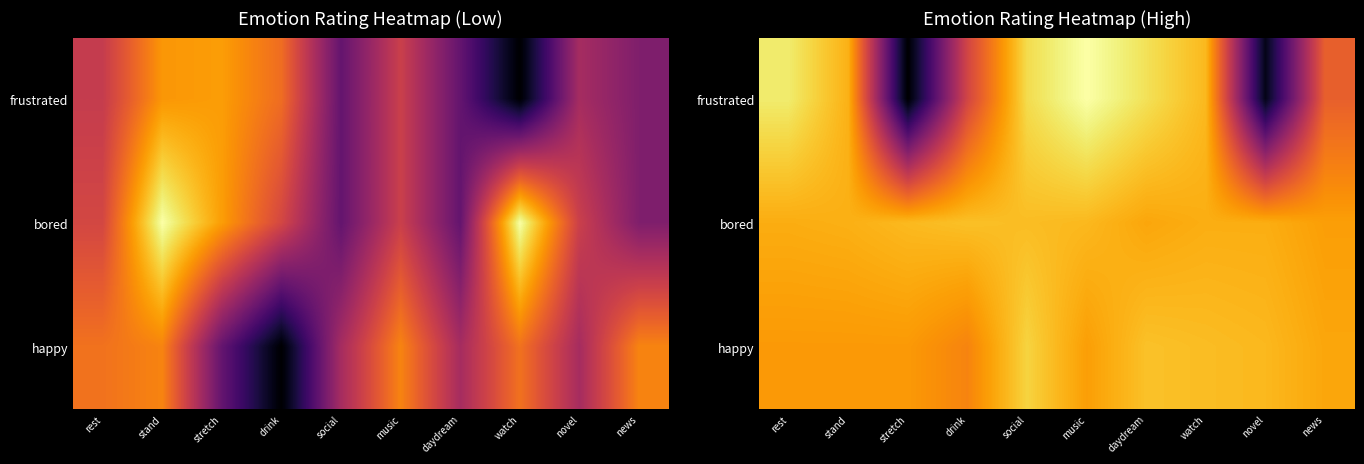

True or false: frustrated has a value of 54.2 at drink.

False